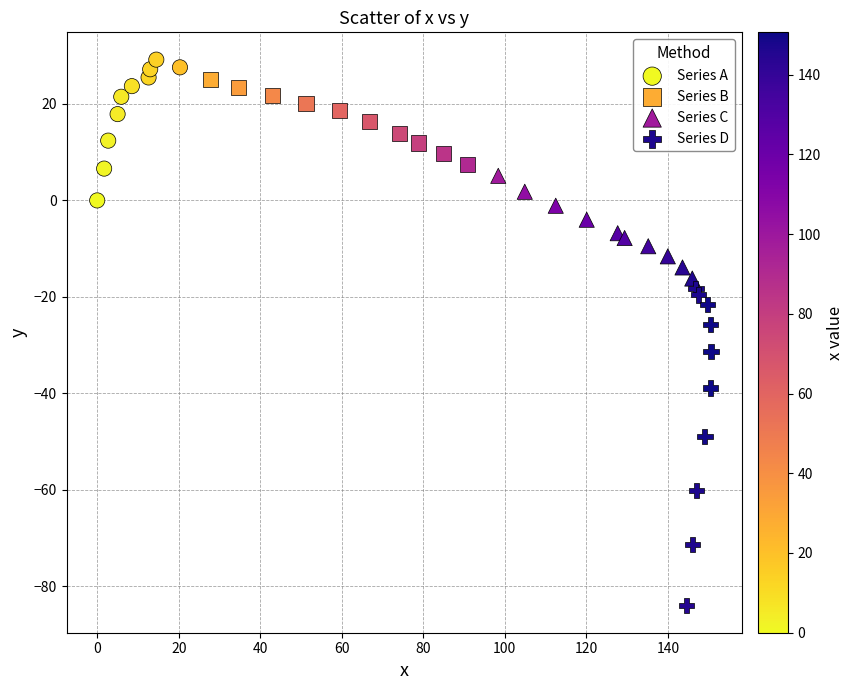

Which series has the widest spread of Y values?

Series D